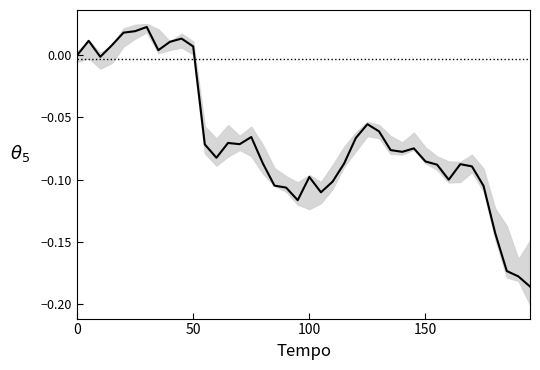

Reading left to right, extract all data points from this chart.

0.0	0.0	-0.0	0.0	0.0	0.0	0.0	0.0	0.0	0.0	0.0	-0.1	-0.1	-0.1	-0.1	-0.1	-0.1	-0.1	-0.1	-0.1	-0.1	-0.1	-0.1	-0.1	-0.1	-0.1	-0.1	-0.1	-0.1	-0.1	-0.1	-0.1	-0.1	-0.1	-0.1	-0.1	-0.1	-0.2	-0.2	-0.2